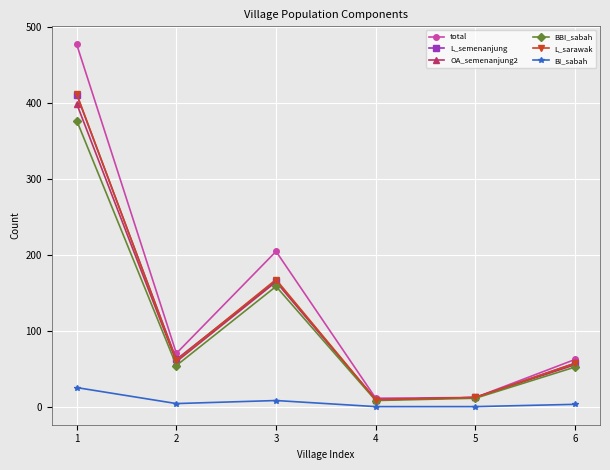

What is the average value of the OA_semenanjung2 series?

117